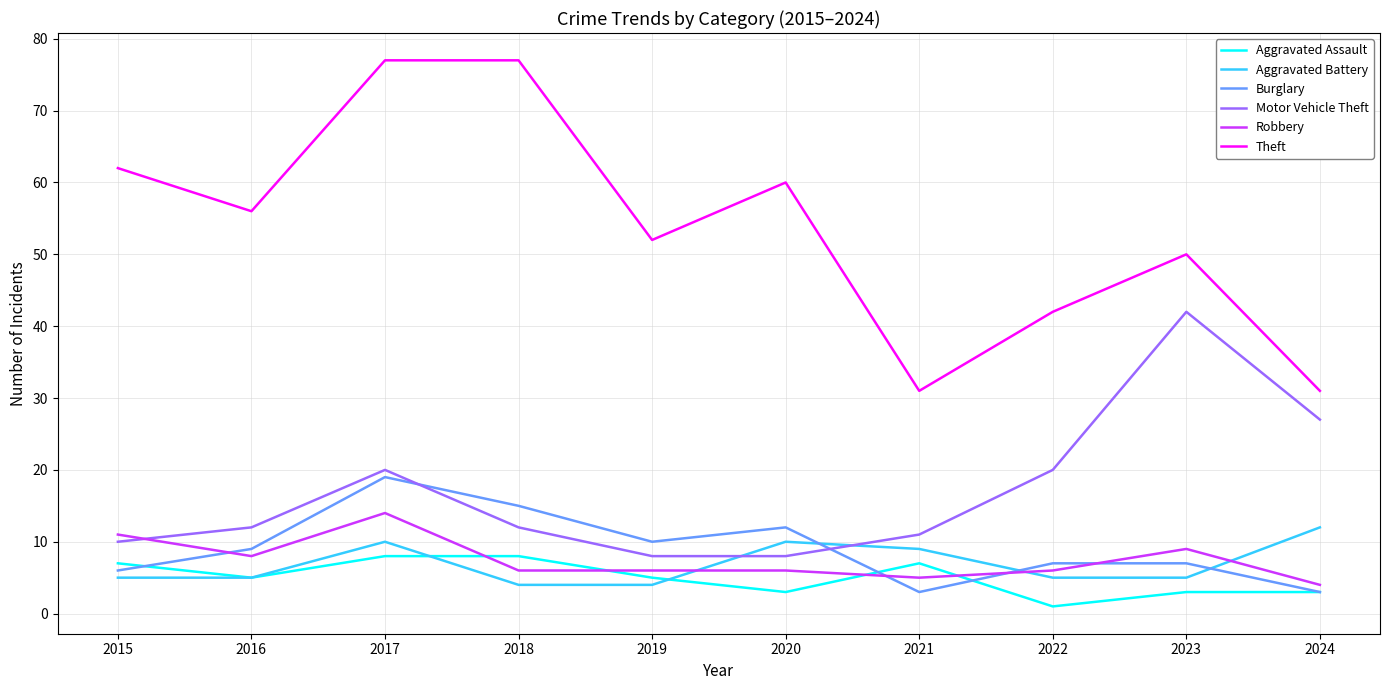

Rank the series at 2020 from highest to lowest value.

Theft, Burglary, Aggravated Battery, Motor Vehicle Theft, Robbery, Aggravated Assault